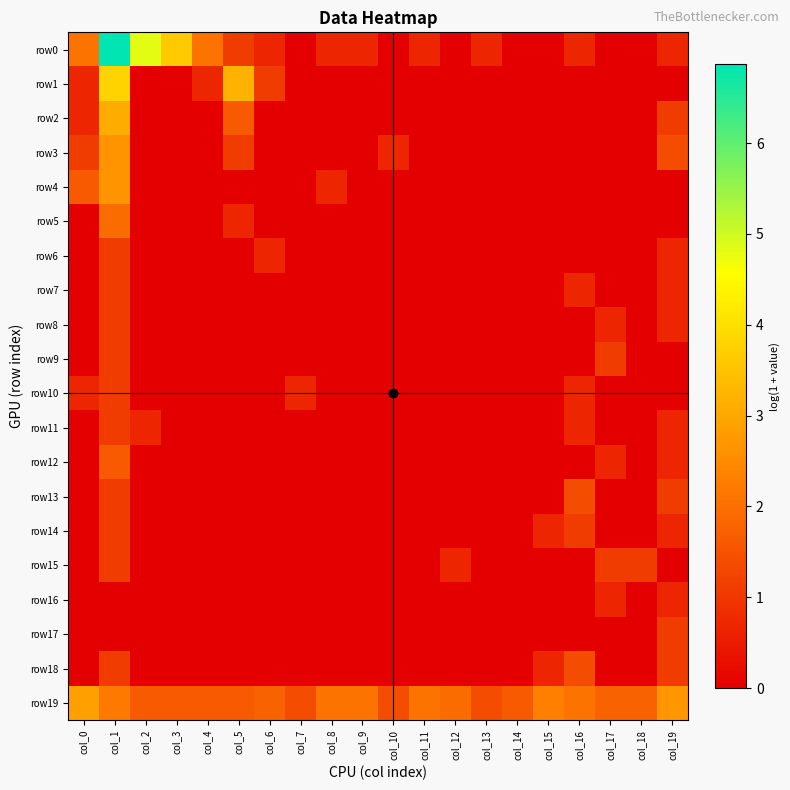

Reading left to right, what are all the values shown in this chart?

row0: col_0=2.1	col_1=6.9	col_2=4.8	col_3=3.6	col_4=2.1	col_5=1.1	col_6=0.7	col_7=0.0	col_8=0.7	col_9=0.7	col_10=0.0	col_11=0.7	col_12=0.0	col_13=0.7	col_14=0.0	col_15=0.0	col_16=0.7	col_17=0.0	col_18=0.0	col_19=0.7
row1: col_0=0.7	col_1=3.8	col_2=0.0	col_3=0.0	col_4=0.7	col_5=3.2	col_6=1.1	col_7=0.0	col_8=0.0	col_9=0.0	col_10=0.0	col_11=0.0	col_12=0.0	col_13=0.0	col_14=0.0	col_15=0.0	col_16=0.0	col_17=0.0	col_18=0.0	col_19=0.0
row2: col_0=0.7	col_1=3.1	col_2=0.0	col_3=0.0	col_4=0.0	col_5=1.6	col_6=0.0	col_7=0.0	col_8=0.0	col_9=0.0	col_10=0.0	col_11=0.0	col_12=0.0	col_13=0.0	col_14=0.0	col_15=0.0	col_16=0.0	col_17=0.0	col_18=0.0	col_19=1.1
row3: col_0=1.1	col_1=2.6	col_2=0.0	col_3=0.0	col_4=0.0	col_5=1.1	col_6=0.0	col_7=0.0	col_8=0.0	col_9=0.0	col_10=0.7	col_11=0.0	col_12=0.0	col_13=0.0	col_14=0.0	col_15=0.0	col_16=0.0	col_17=0.0	col_18=0.0	col_19=1.4
row4: col_0=1.6	col_1=2.6	col_2=0.0	col_3=0.0	col_4=0.0	col_5=0.0	col_6=0.0	col_7=0.0	col_8=0.7	col_9=0.0	col_10=0.0	col_11=0.0	col_12=0.0	col_13=0.0	col_14=0.0	col_15=0.0	col_16=0.0	col_17=0.0	col_18=0.0	col_19=0.0
row5: col_0=0.0	col_1=1.9	col_2=0.0	col_3=0.0	col_4=0.0	col_5=0.7	col_6=0.0	col_7=0.0	col_8=0.0	col_9=0.0	col_10=0.0	col_11=0.0	col_12=0.0	col_13=0.0	col_14=0.0	col_15=0.0	col_16=0.0	col_17=0.0	col_18=0.0	col_19=0.0
row6: col_0=0.0	col_1=1.1	col_2=0.0	col_3=0.0	col_4=0.0	col_5=0.0	col_6=0.7	col_7=0.0	col_8=0.0	col_9=0.0	col_10=0.0	col_11=0.0	col_12=0.0	col_13=0.0	col_14=0.0	col_15=0.0	col_16=0.0	col_17=0.0	col_18=0.0	col_19=0.7
row7: col_0=0.0	col_1=1.1	col_2=0.0	col_3=0.0	col_4=0.0	col_5=0.0	col_6=0.0	col_7=0.0	col_8=0.0	col_9=0.0	col_10=0.0	col_11=0.0	col_12=0.0	col_13=0.0	col_14=0.0	col_15=0.0	col_16=0.7	col_17=0.0	col_18=0.0	col_19=0.7
row8: col_0=0.0	col_1=1.1	col_2=0.0	col_3=0.0	col_4=0.0	col_5=0.0	col_6=0.0	col_7=0.0	col_8=0.0	col_9=0.0	col_10=0.0	col_11=0.0	col_12=0.0	col_13=0.0	col_14=0.0	col_15=0.0	col_16=0.0	col_17=0.7	col_18=0.0	col_19=0.7
row9: col_0=0.0	col_1=1.1	col_2=0.0	col_3=0.0	col_4=0.0	col_5=0.0	col_6=0.0	col_7=0.0	col_8=0.0	col_9=0.0	col_10=0.0	col_11=0.0	col_12=0.0	col_13=0.0	col_14=0.0	col_15=0.0	col_16=0.0	col_17=1.1	col_18=0.0	col_19=0.0
row10: col_0=0.7	col_1=1.1	col_2=0.0	col_3=0.0	col_4=0.0	col_5=0.0	col_6=0.0	col_7=0.7	col_8=0.0	col_9=0.0	col_10=0.0	col_11=0.0	col_12=0.0	col_13=0.0	col_14=0.0	col_15=0.0	col_16=0.7	col_17=0.0	col_18=0.0	col_19=0.0
row11: col_0=0.0	col_1=1.1	col_2=0.7	col_3=0.0	col_4=0.0	col_5=0.0	col_6=0.0	col_7=0.0	col_8=0.0	col_9=0.0	col_10=0.0	col_11=0.0	col_12=0.0	col_13=0.0	col_14=0.0	col_15=0.0	col_16=0.7	col_17=0.0	col_18=0.0	col_19=0.7
row12: col_0=0.0	col_1=1.6	col_2=0.0	col_3=0.0	col_4=0.0	col_5=0.0	col_6=0.0	col_7=0.0	col_8=0.0	col_9=0.0	col_10=0.0	col_11=0.0	col_12=0.0	col_13=0.0	col_14=0.0	col_15=0.0	col_16=0.0	col_17=0.7	col_18=0.0	col_19=0.7
row13: col_0=0.0	col_1=1.1	col_2=0.0	col_3=0.0	col_4=0.0	col_5=0.0	col_6=0.0	col_7=0.0	col_8=0.0	col_9=0.0	col_10=0.0	col_11=0.0	col_12=0.0	col_13=0.0	col_14=0.0	col_15=0.0	col_16=1.4	col_17=0.0	col_18=0.0	col_19=1.1
row14: col_0=0.0	col_1=1.1	col_2=0.0	col_3=0.0	col_4=0.0	col_5=0.0	col_6=0.0	col_7=0.0	col_8=0.0	col_9=0.0	col_10=0.0	col_11=0.0	col_12=0.0	col_13=0.0	col_14=0.0	col_15=0.7	col_16=1.1	col_17=0.0	col_18=0.0	col_19=0.7
row15: col_0=0.0	col_1=1.1	col_2=0.0	col_3=0.0	col_4=0.0	col_5=0.0	col_6=0.0	col_7=0.0	col_8=0.0	col_9=0.0	col_10=0.0	col_11=0.0	col_12=0.7	col_13=0.0	col_14=0.0	col_15=0.0	col_16=0.0	col_17=1.1	col_18=1.1	col_19=0.0
row16: col_0=0.0	col_1=0.0	col_2=0.0	col_3=0.0	col_4=0.0	col_5=0.0	col_6=0.0	col_7=0.0	col_8=0.0	col_9=0.0	col_10=0.0	col_11=0.0	col_12=0.0	col_13=0.0	col_14=0.0	col_15=0.0	col_16=0.0	col_17=0.7	col_18=0.0	col_19=0.7
row17: col_0=0.0	col_1=0.0	col_2=0.0	col_3=0.0	col_4=0.0	col_5=0.0	col_6=0.0	col_7=0.0	col_8=0.0	col_9=0.0	col_10=0.0	col_11=0.0	col_12=0.0	col_13=0.0	col_14=0.0	col_15=0.0	col_16=0.0	col_17=0.0	col_18=0.0	col_19=1.1
row18: col_0=0.0	col_1=1.1	col_2=0.0	col_3=0.0	col_4=0.0	col_5=0.0	col_6=0.0	col_7=0.0	col_8=0.0	col_9=0.0	col_10=0.0	col_11=0.0	col_12=0.0	col_13=0.0	col_14=0.0	col_15=0.7	col_16=1.4	col_17=0.0	col_18=0.0	col_19=1.1
row19: col_0=2.9	col_1=2.2	col_2=1.6	col_3=1.6	col_4=1.6	col_5=1.6	col_6=1.8	col_7=1.4	col_8=2.1	col_9=2.1	col_10=1.4	col_11=2.1	col_12=1.9	col_13=1.4	col_14=1.6	col_15=2.3	col_16=2.1	col_17=1.8	col_18=1.8	col_19=2.7